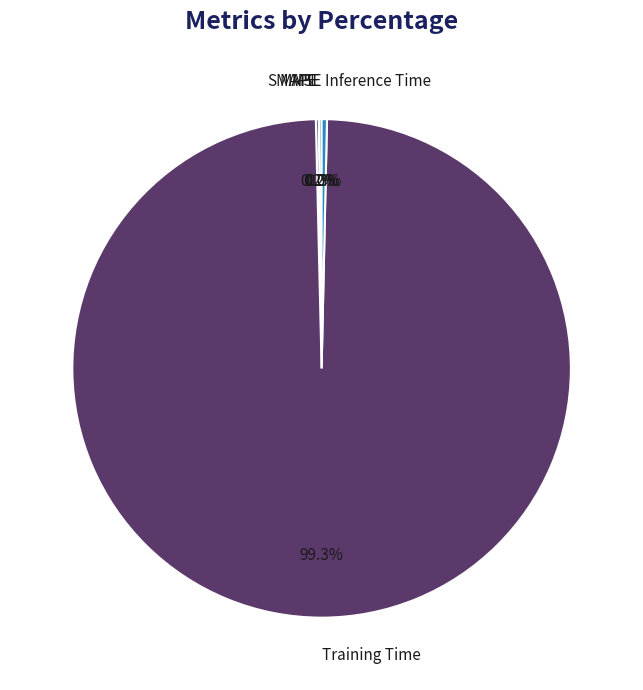

To the nearest percent, what is the difference between the largest and smallest slice percentages?

99%